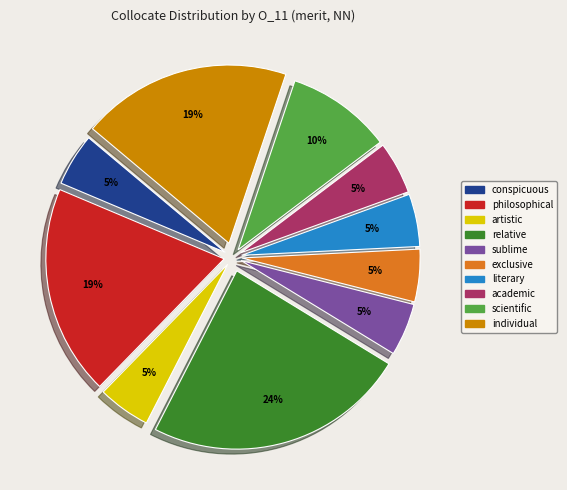

Does any single category account for the majority?

No